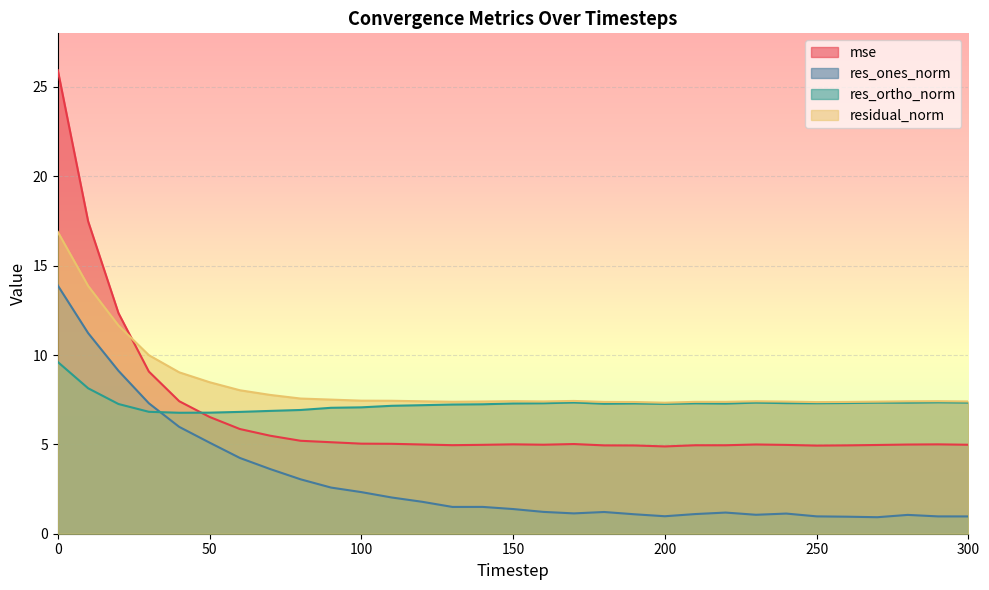

The value of mse at 290 is 5.0. True or false?

True